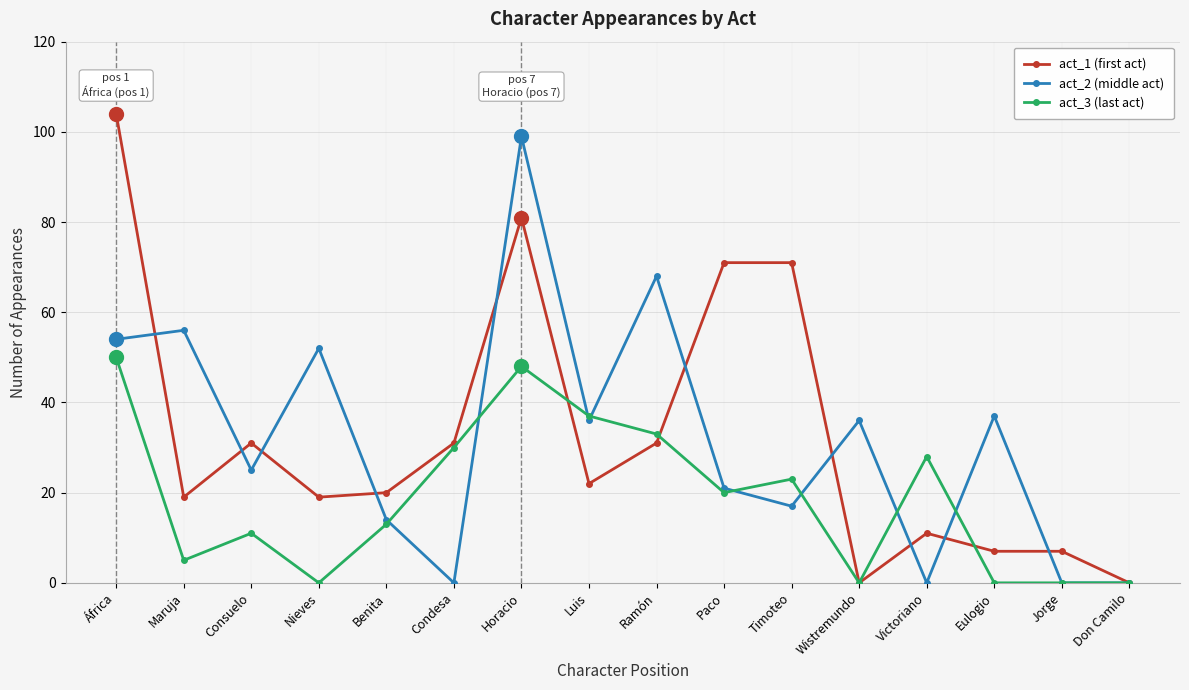

What is the label of the 12th point from the left?

Wistremundo